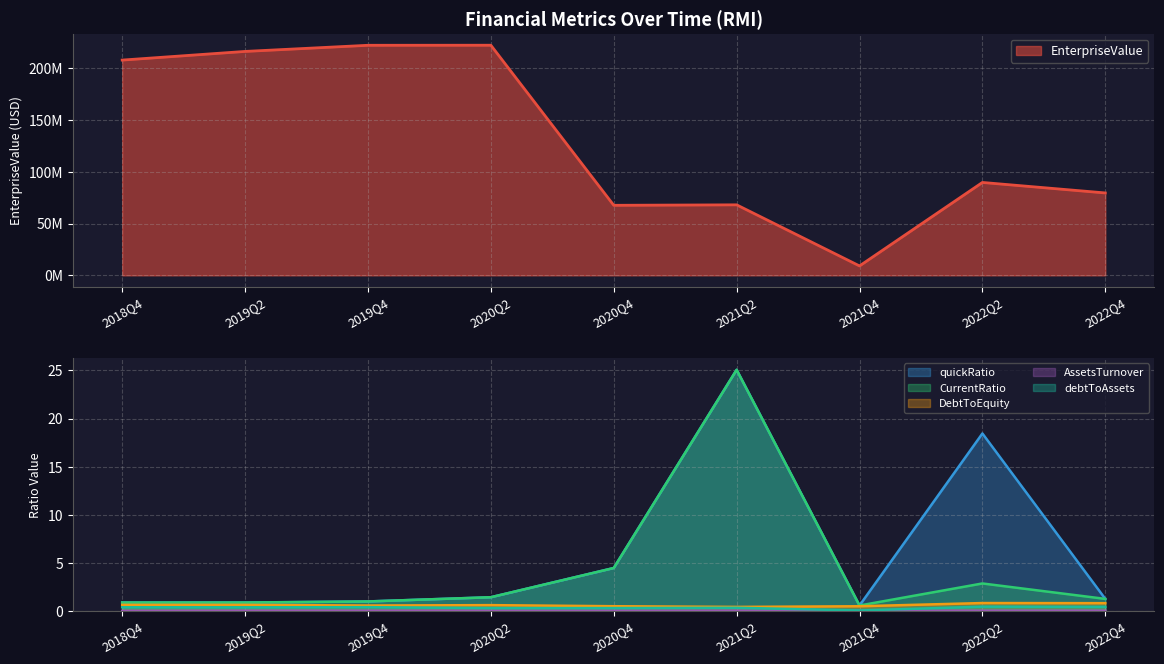

What is the difference between the highest and lowest values at 2019Q2?

216018836.0